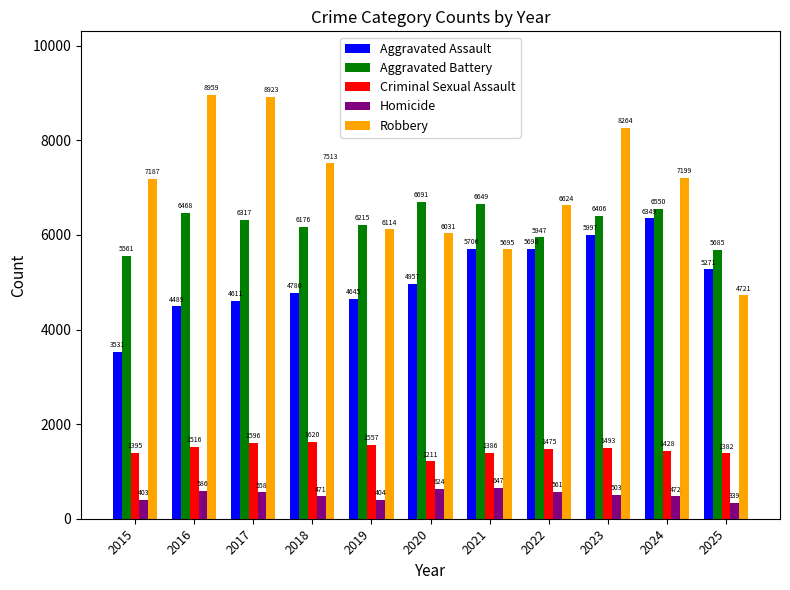

The Aggravated Assault series shows 7976 at 2018. True or false?

False